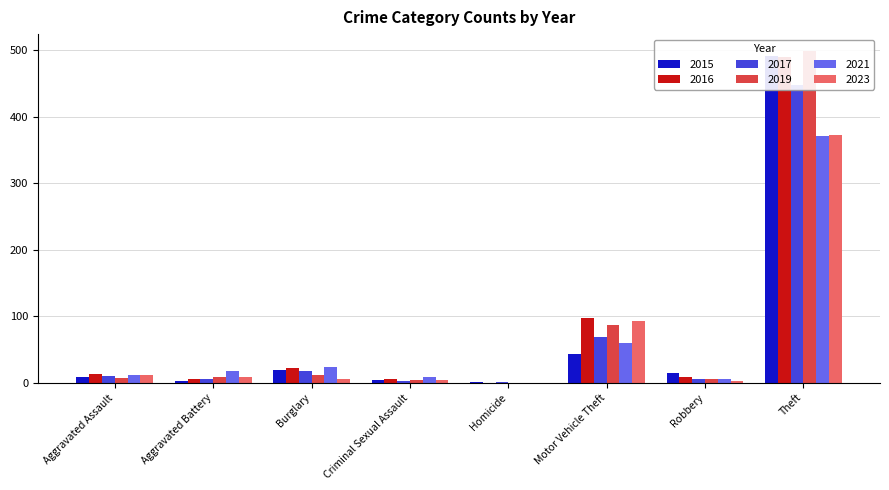

What is the difference between the maximum and second lowest values in the 2016 series?

484